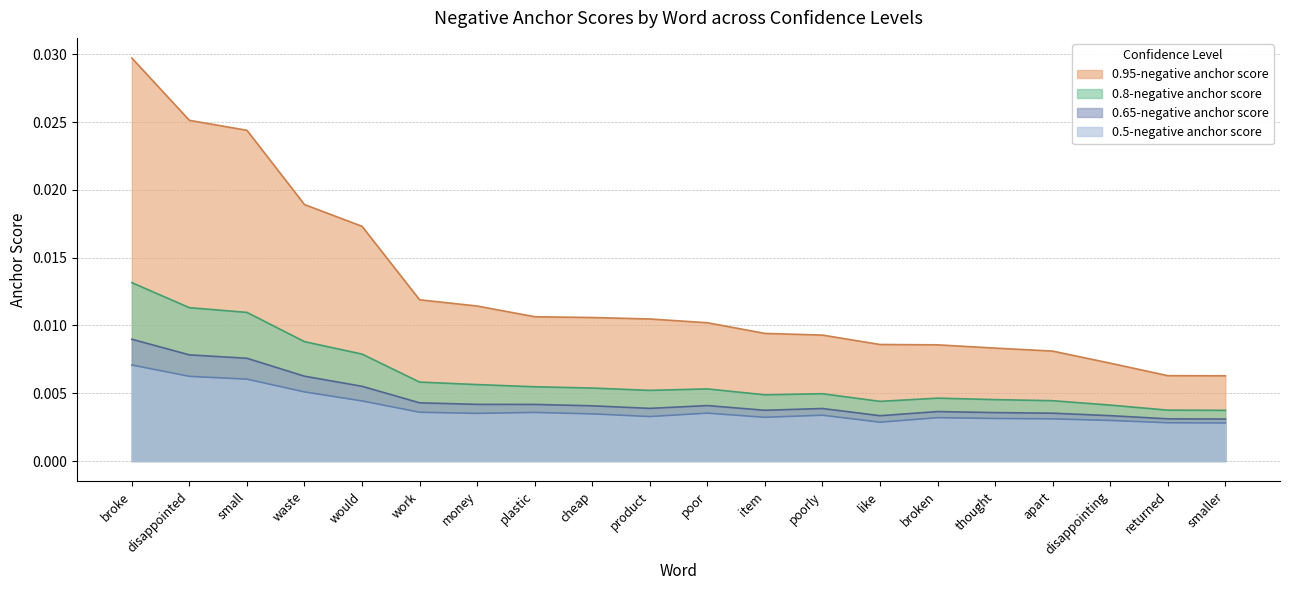

What position from the right is poor?

10